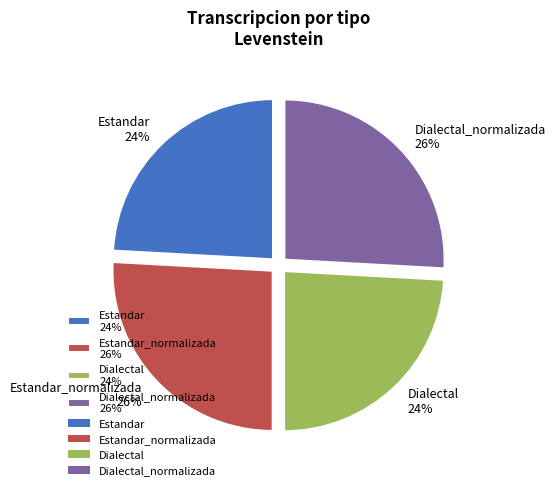

Count the number of slices in the pie.

4